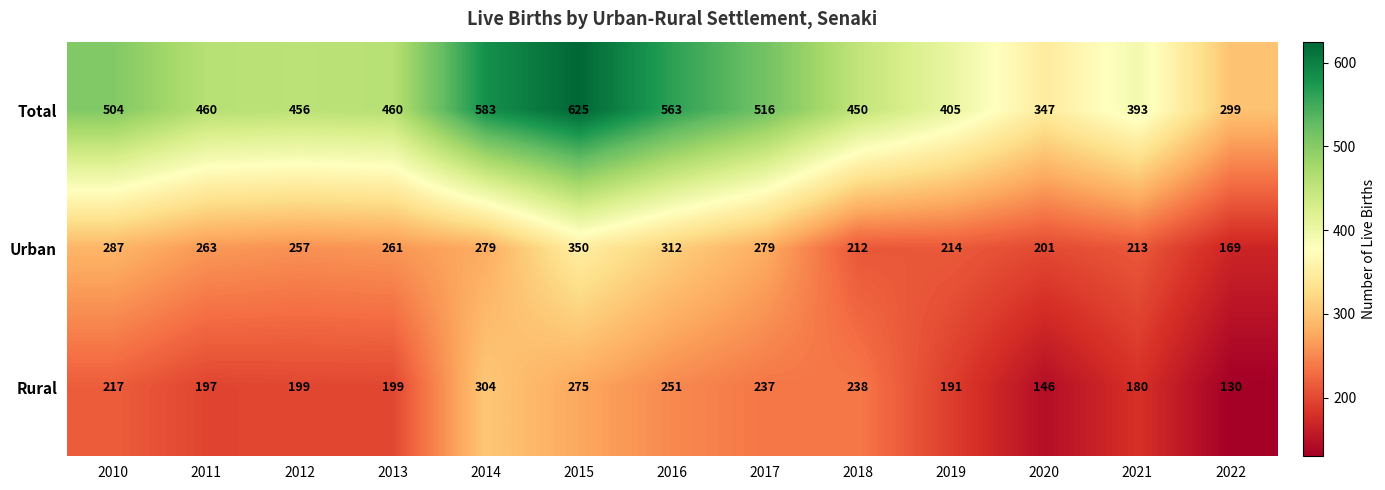

What is the difference between the highest and lowest values at 2013?

261